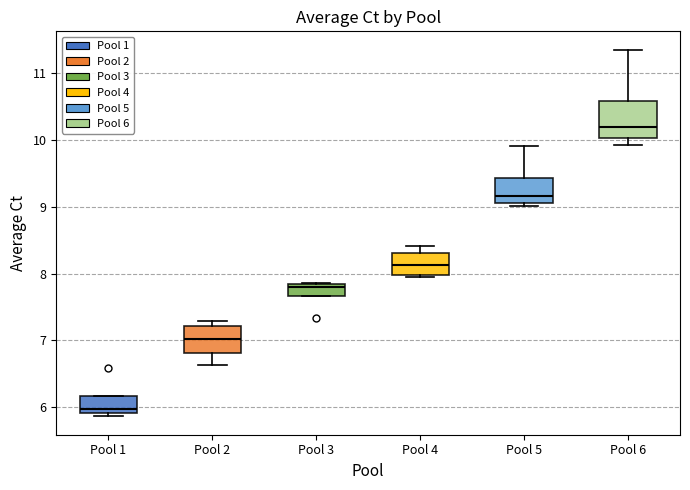

Reading left to right, read every box against the y-axis: the position of its median line, the range the box covers, and the ends of its whiskers. The values are not printed on the chart, so give them approximately, as read against the axis.

Pool 1: median 6.0, box 5.9 to 6.2, whiskers 5.9 (just below the box's lower edge) to 6.2
Pool 2: median 7.0, box 6.8 to 7.2, whiskers 6.6 to 7.3
Pool 3: median 7.8 (just below the box's upper edge), box 7.7 to 7.8, whiskers 7.7 to 7.9
Pool 4: median 8.1, box 8.0 to 8.3, whiskers 7.9 to 8.4
Pool 5: median 9.2, box 9.1 to 9.4, whiskers 9.0 to 9.9
Pool 6: median 10.2, box 10.0 to 10.6, whiskers 9.9 to 11.4